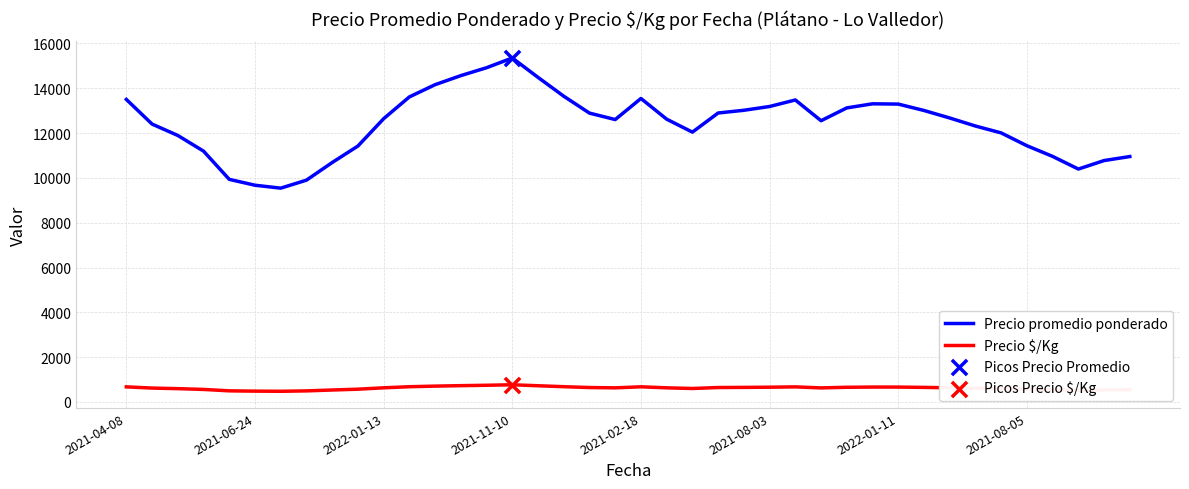

What is the minimum value shown in the chart?

477.0